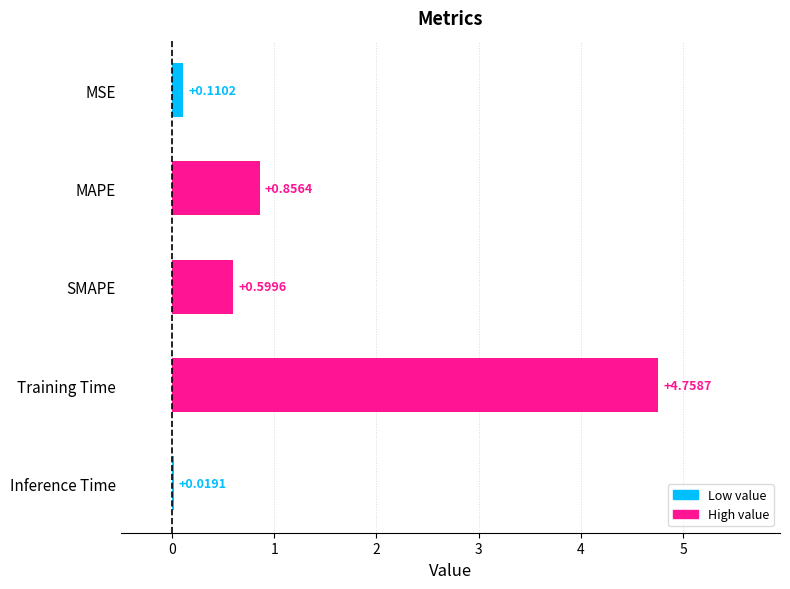

What is the average value?

1.3